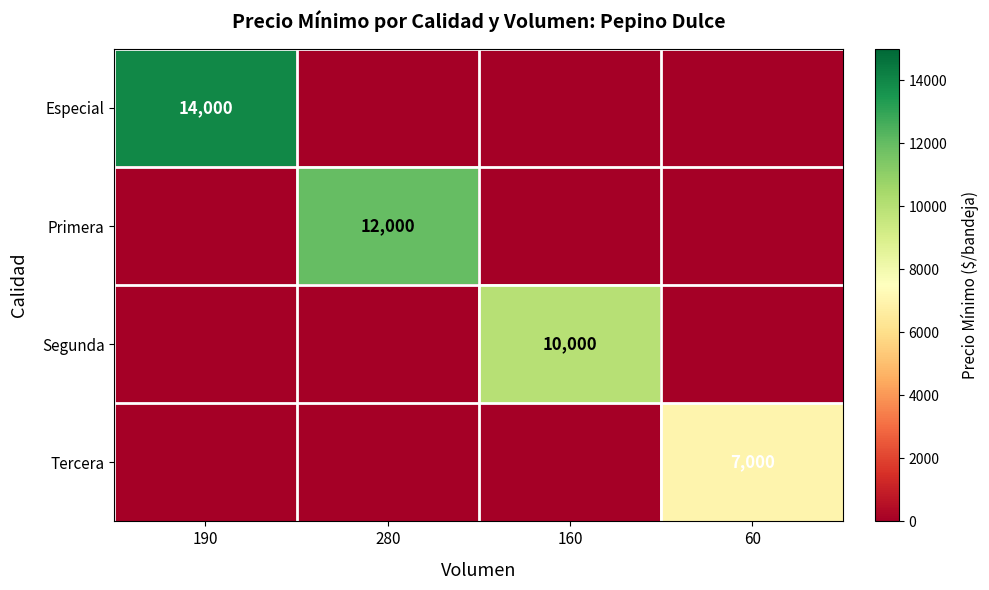

Count the number of categories in the chart.

4